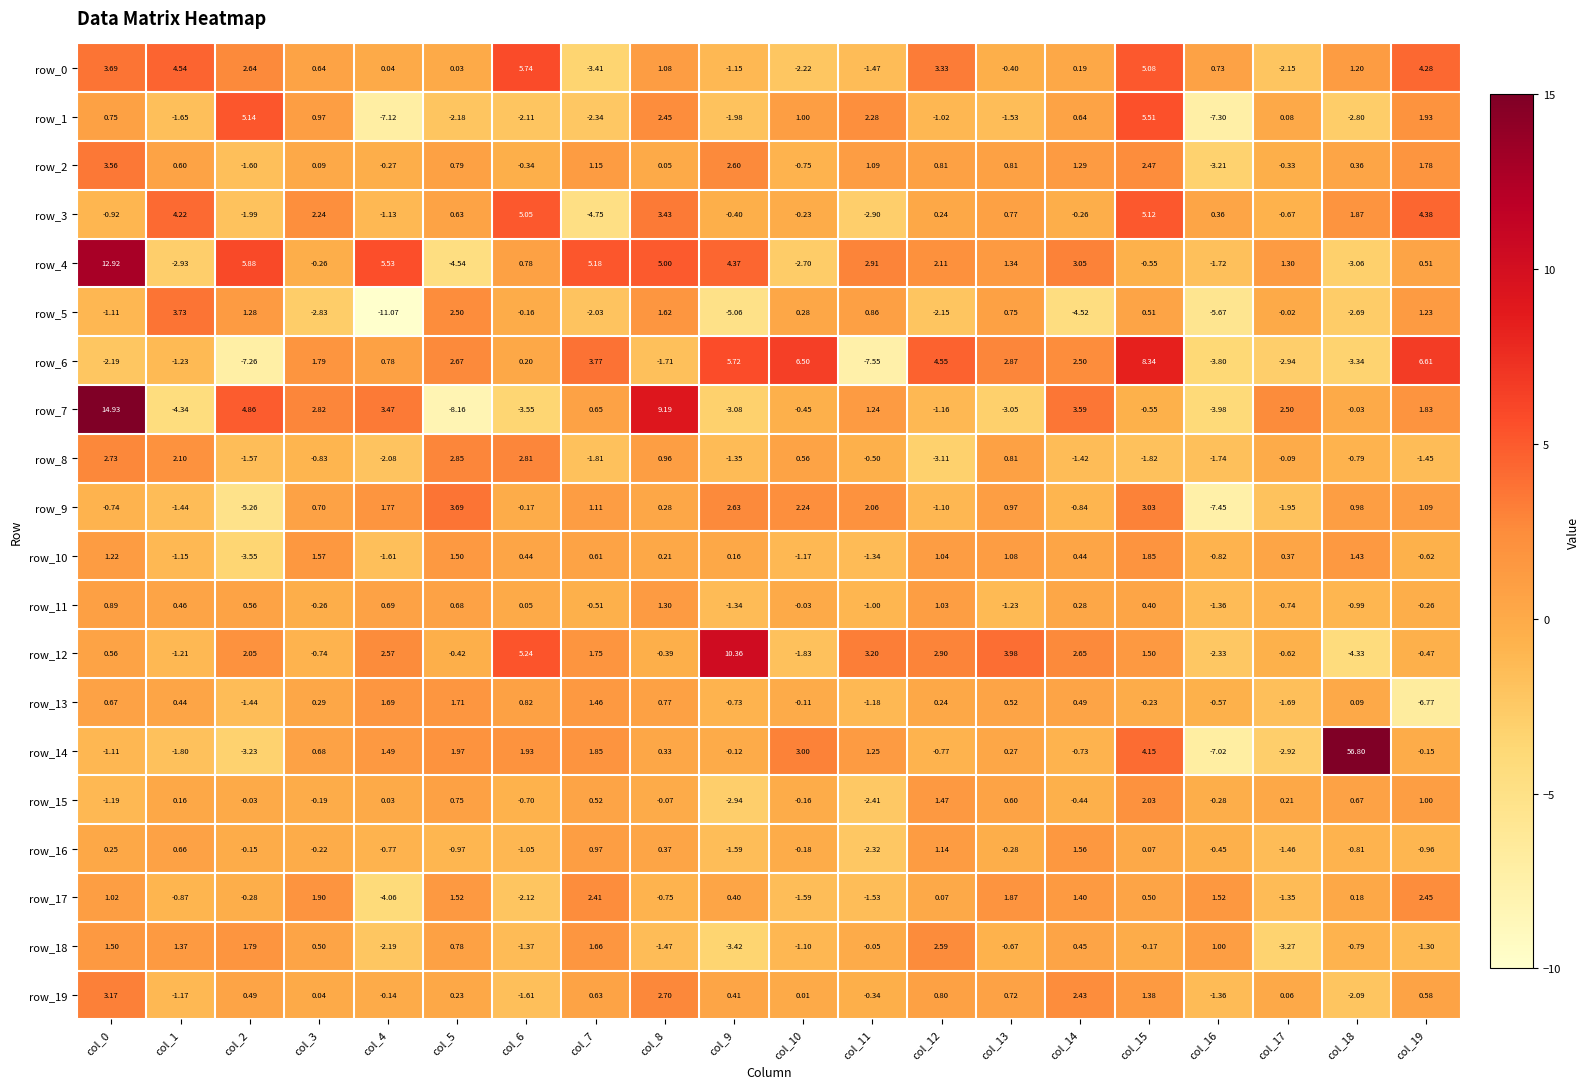

What is the sum of the row_14 values at col_7 and col_0?

0.7